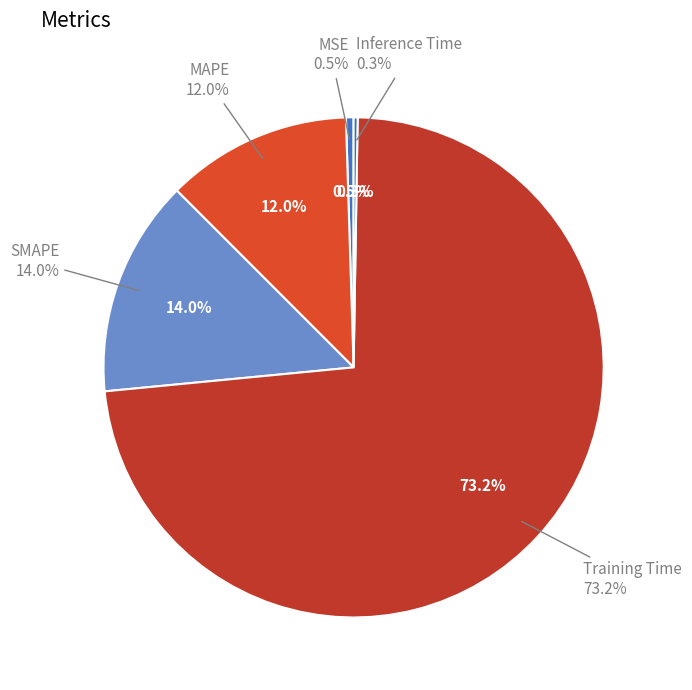

Is the sum of MAPE and Training Time greater than half?

Yes